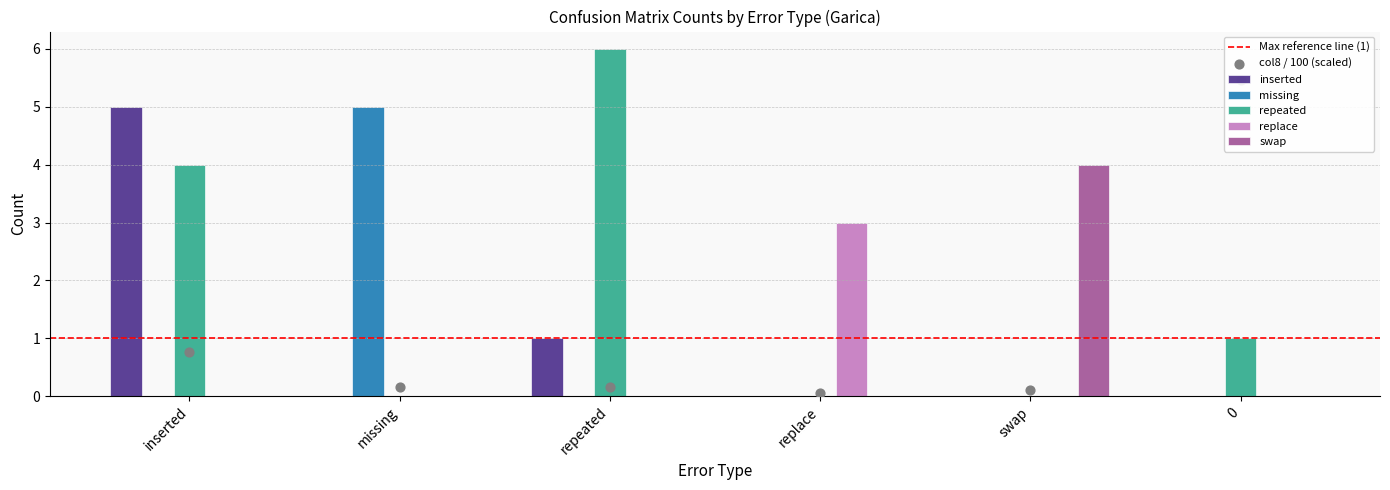

Which series contains the highest Y value?

repeated